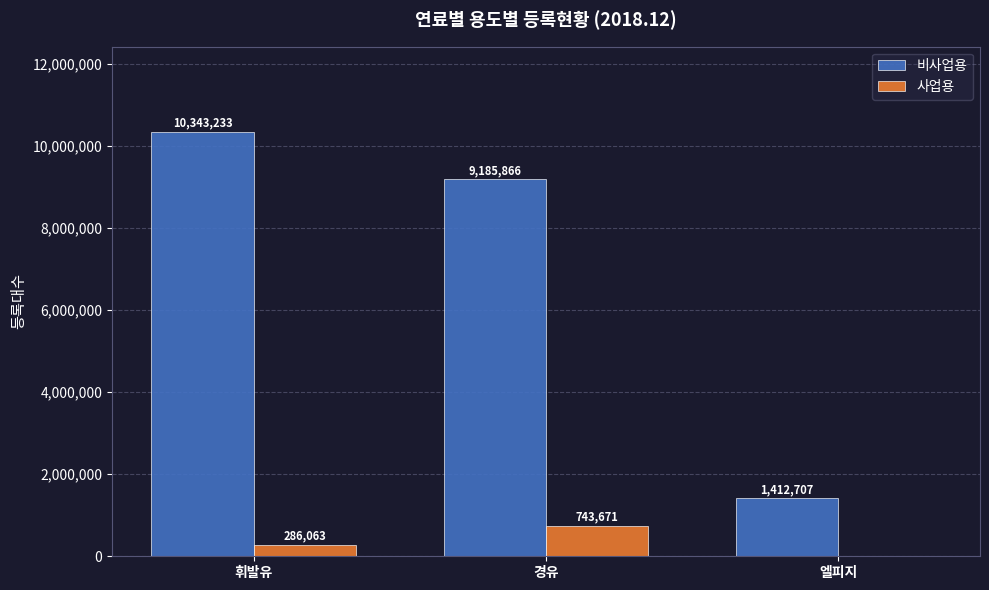

What is the sum of all 사업용 values?

1029734